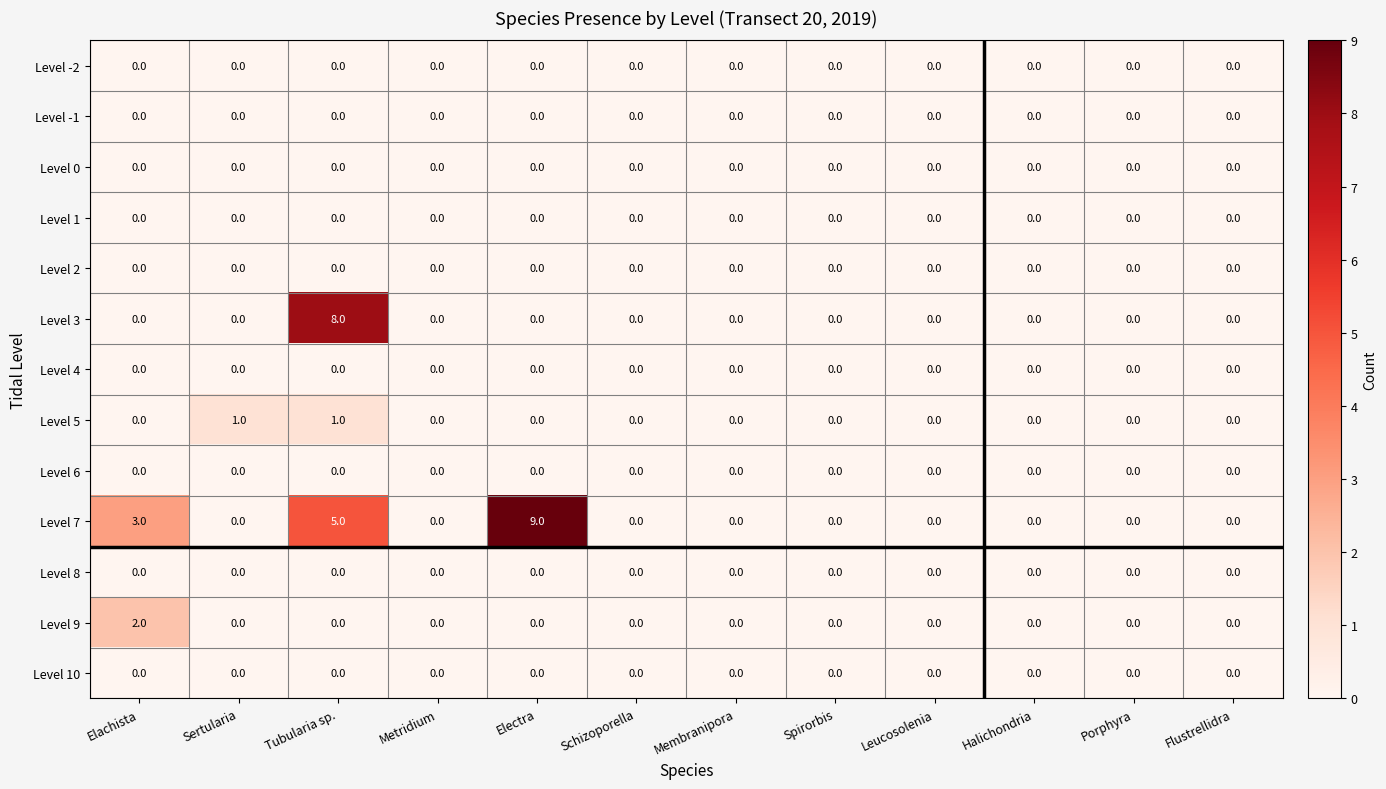

What is the maximum value shown in the chart?

9